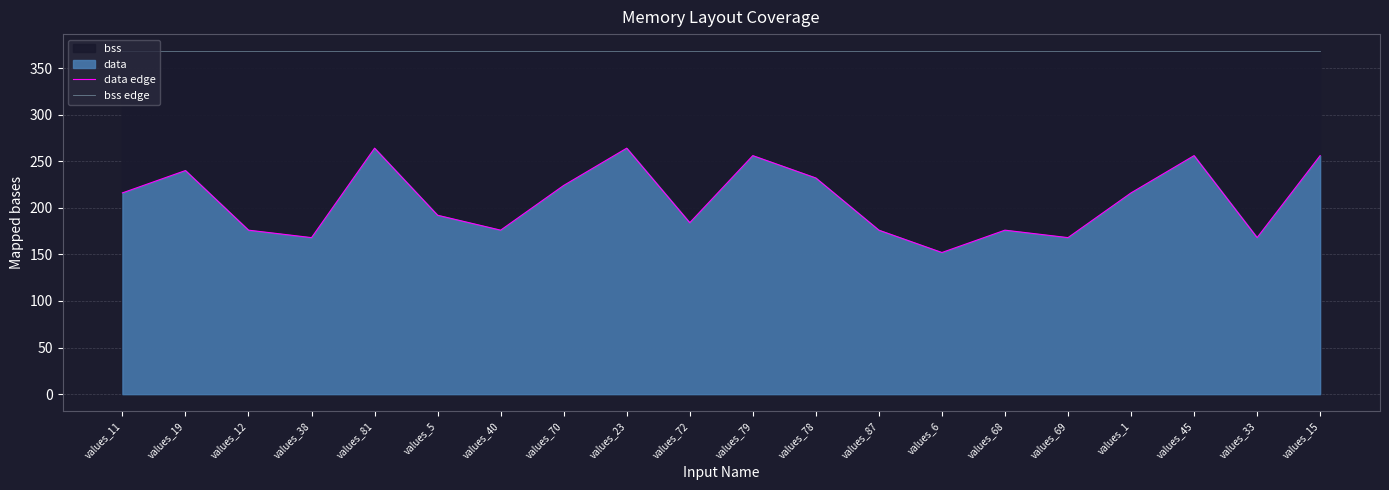

Rank the categories by bss edge value from highest to lowest.

values_11, values_19, values_12, values_38, values_81, values_5, values_40, values_70, values_23, values_72, values_79, values_78, values_87, values_6, values_68, values_69, values_1, values_45, values_33, values_15